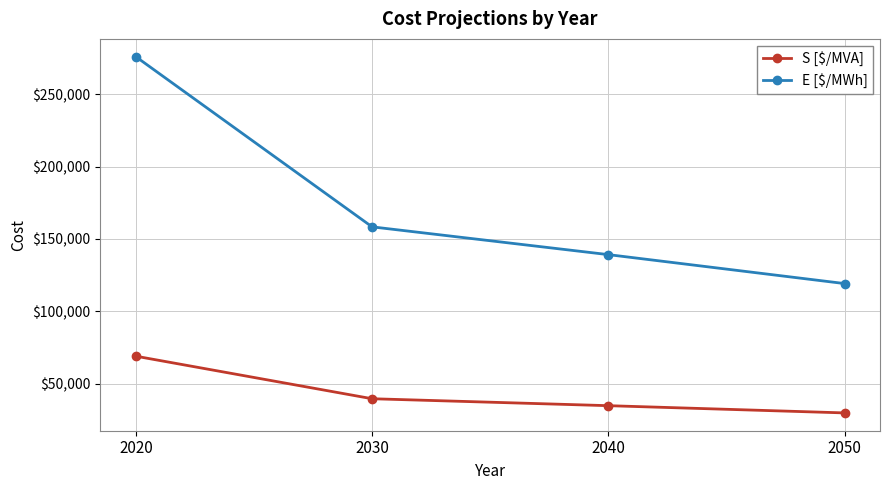

The value of S [$/MVA] at 2050 is 43133. True or false?

False